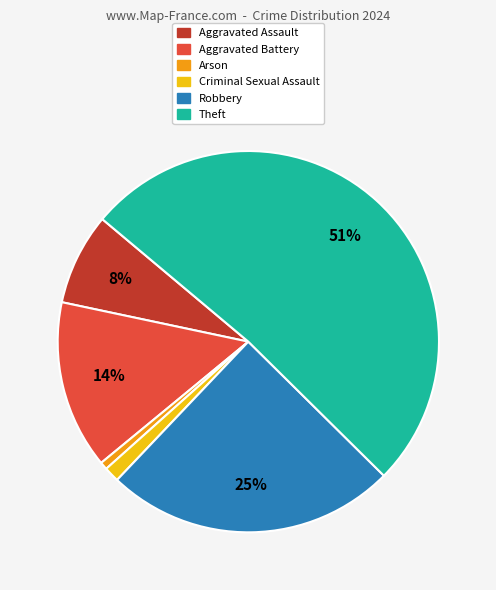

How many slices are in this pie chart?

6